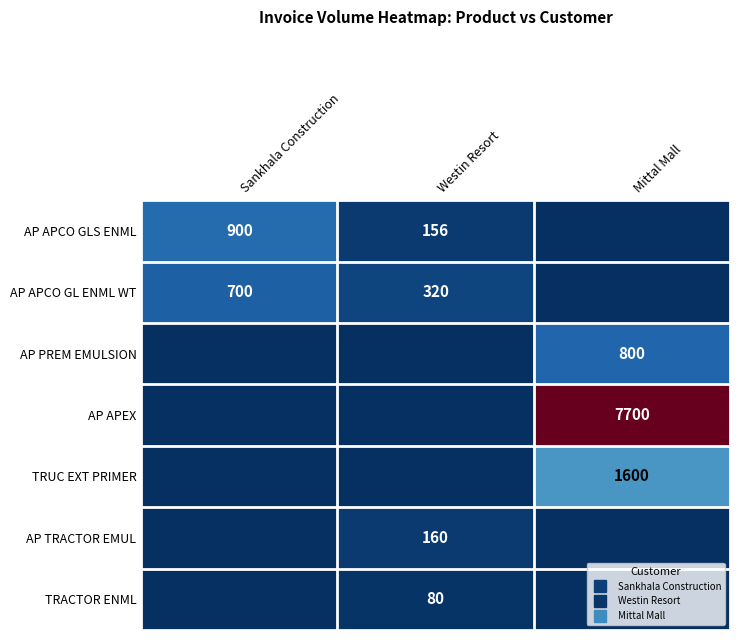

Is it true that AP APEX equals -2578 at Westin Resort?

False